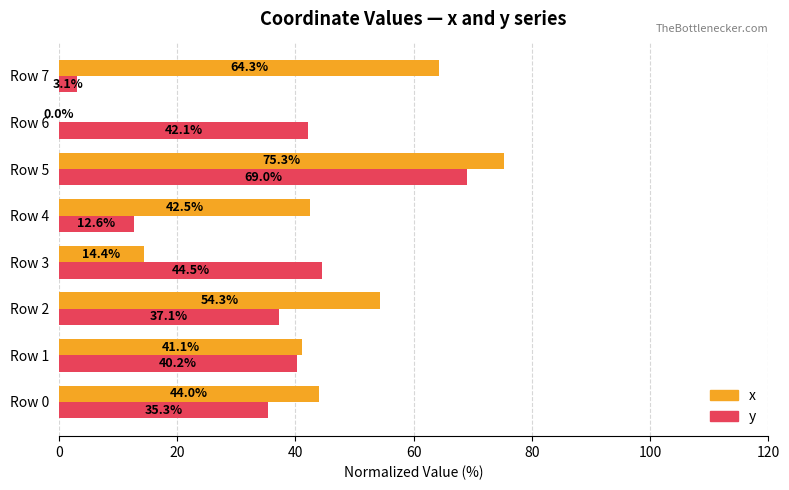

Is it true that y equals 44.5 at Row 3?

True